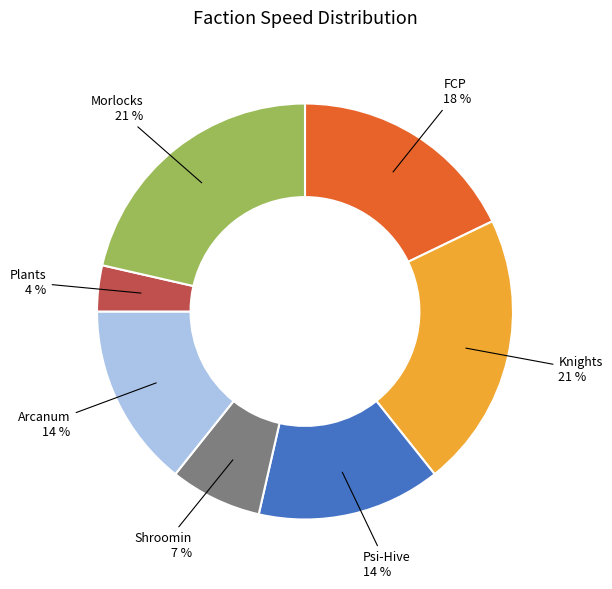

Is there any slice that represents more than half of the pie?

No